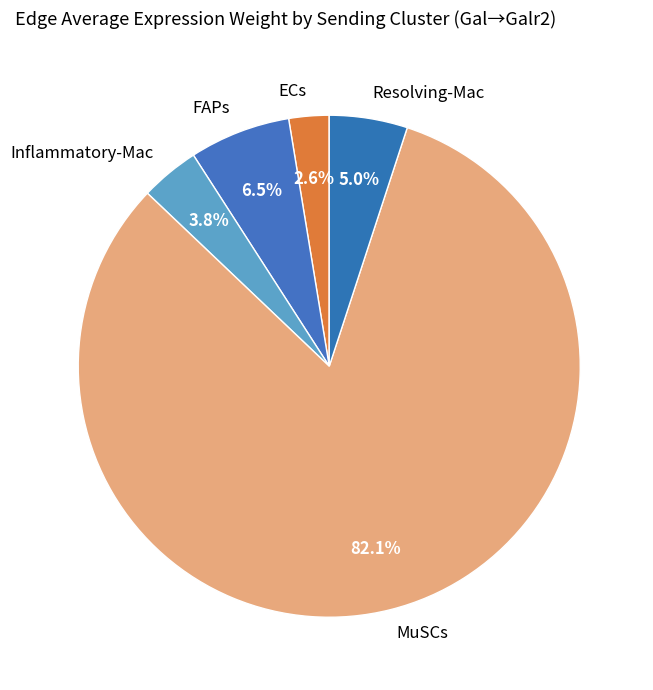

What is the smallest slice in the pie chart?

ECs